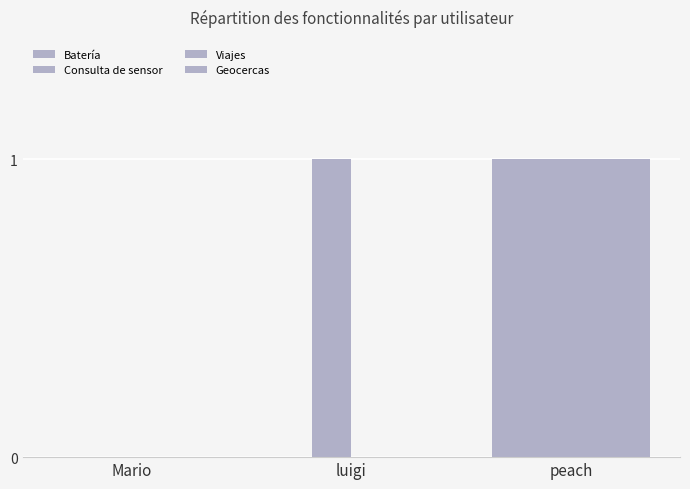

How many groups of bars are there?

3